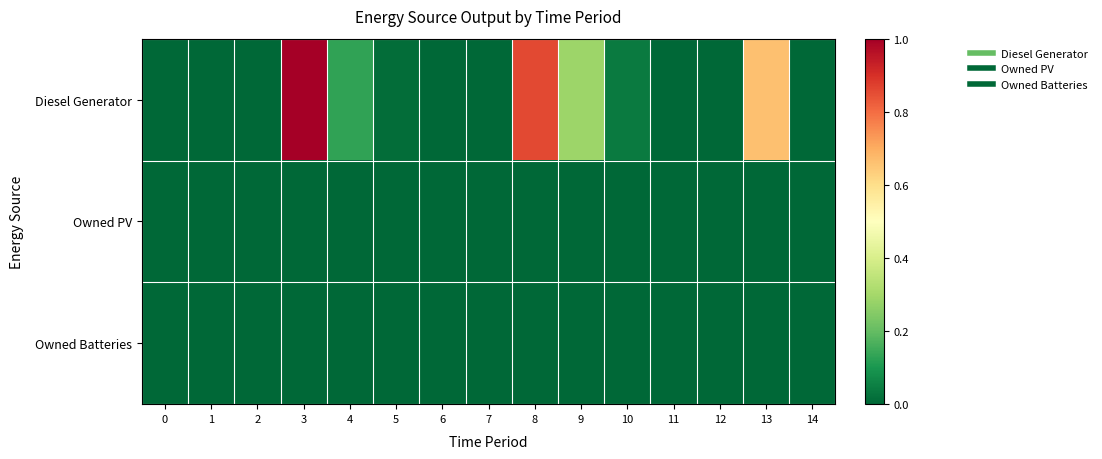

At which category is the sum across all series the highest?

3